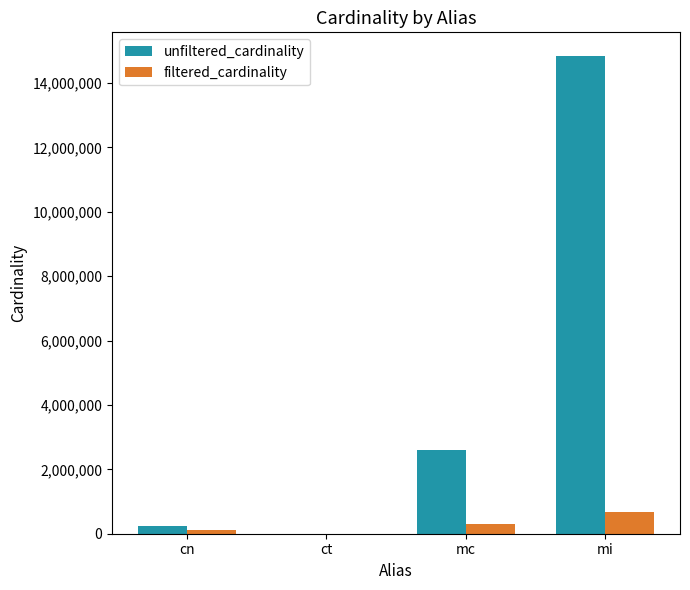

How many distinct data groups are displayed?

2